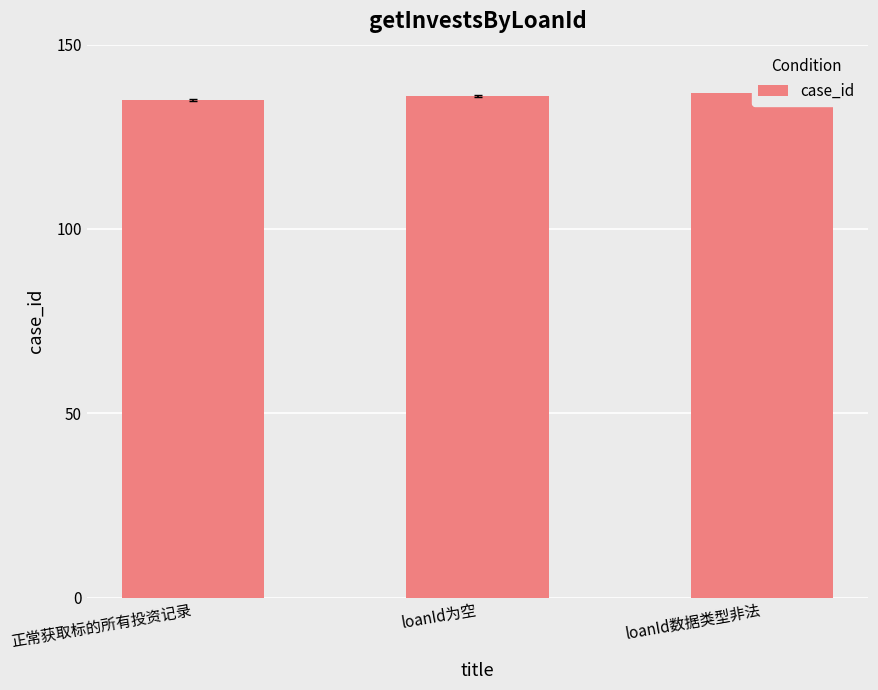

What is the minimum value shown in the chart?

135